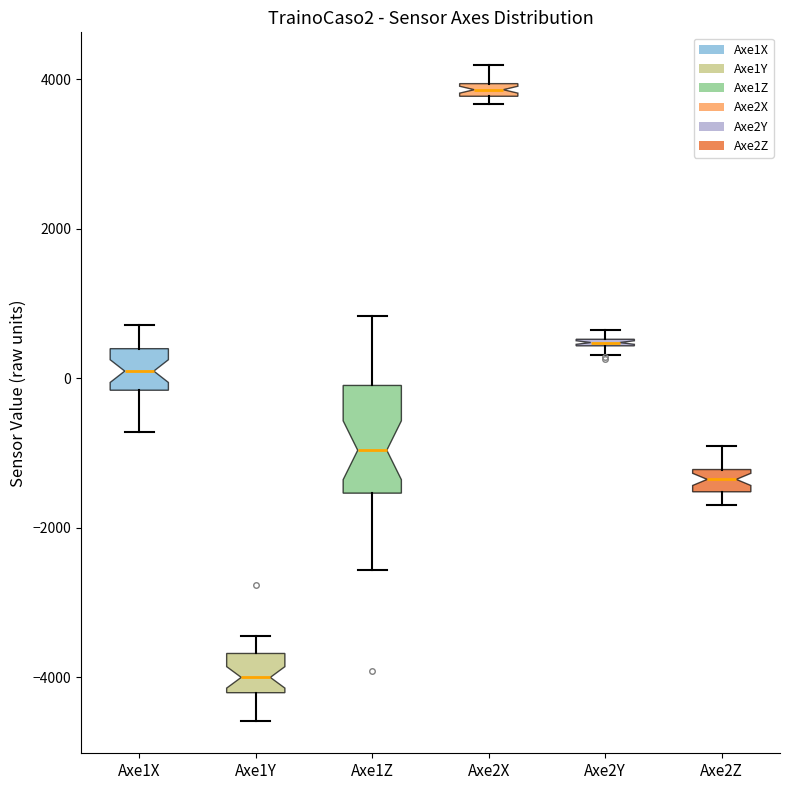

Which box is the tallest, from its lower edge to its upper edge?

Axe1Z